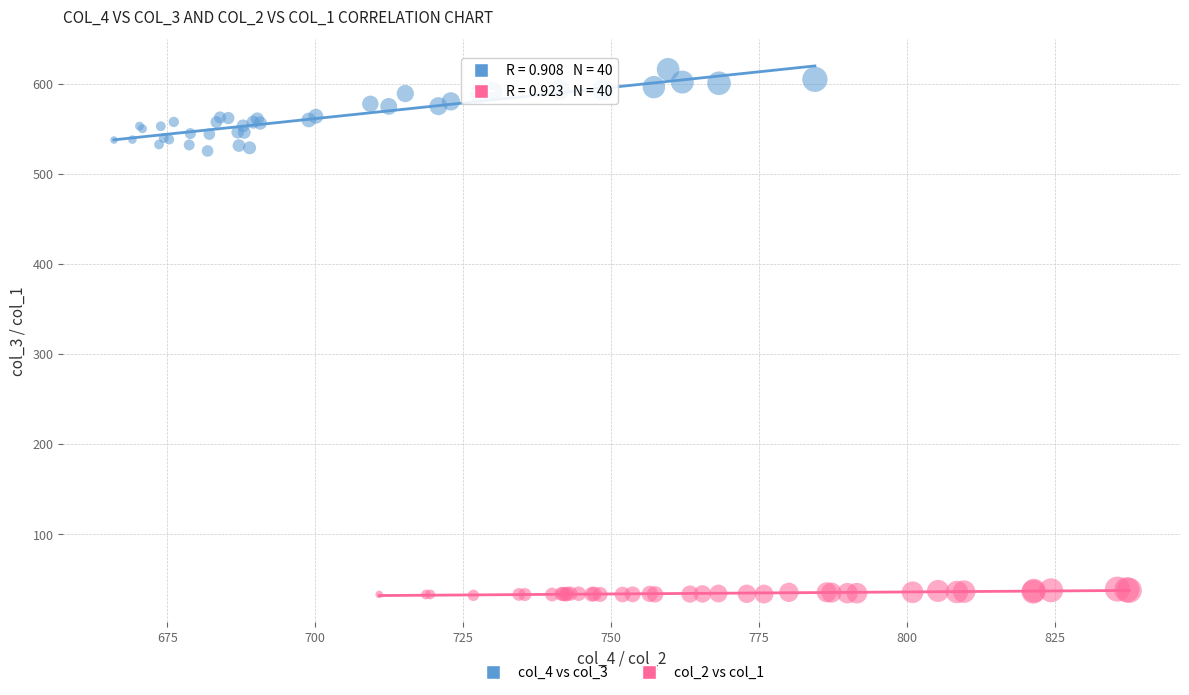

Which series reaches the maximum Y coordinate?

col_4 vs col_3